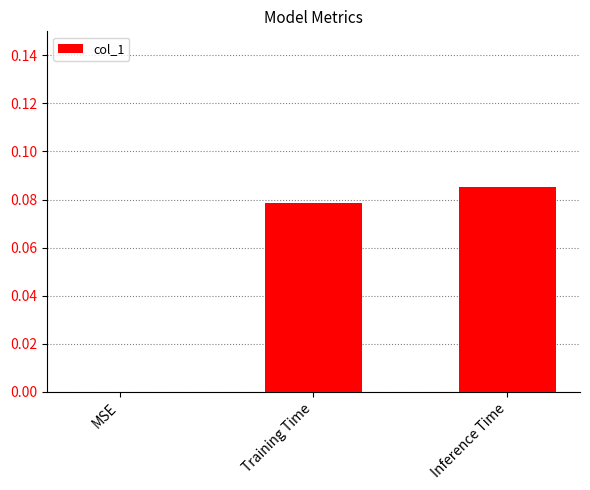

The chart shows a value of 0.0 at MSE. True or false?

True